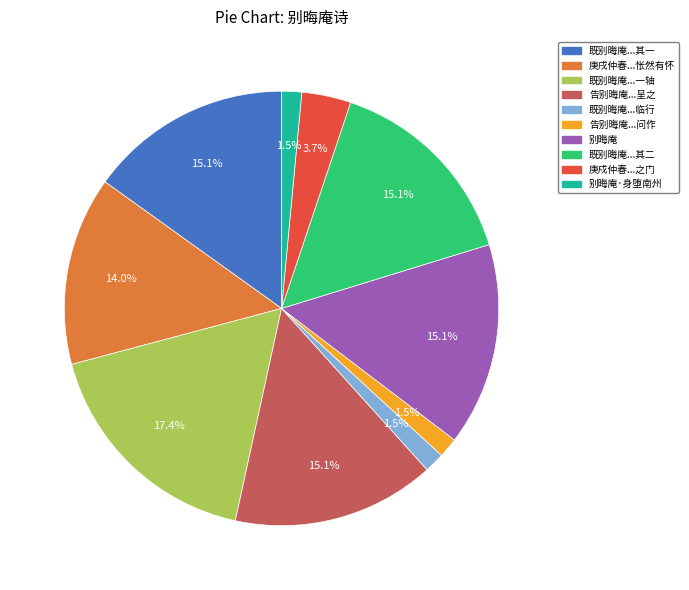

Does 告别晦庵...呈之 account for over 50% of the chart?

No